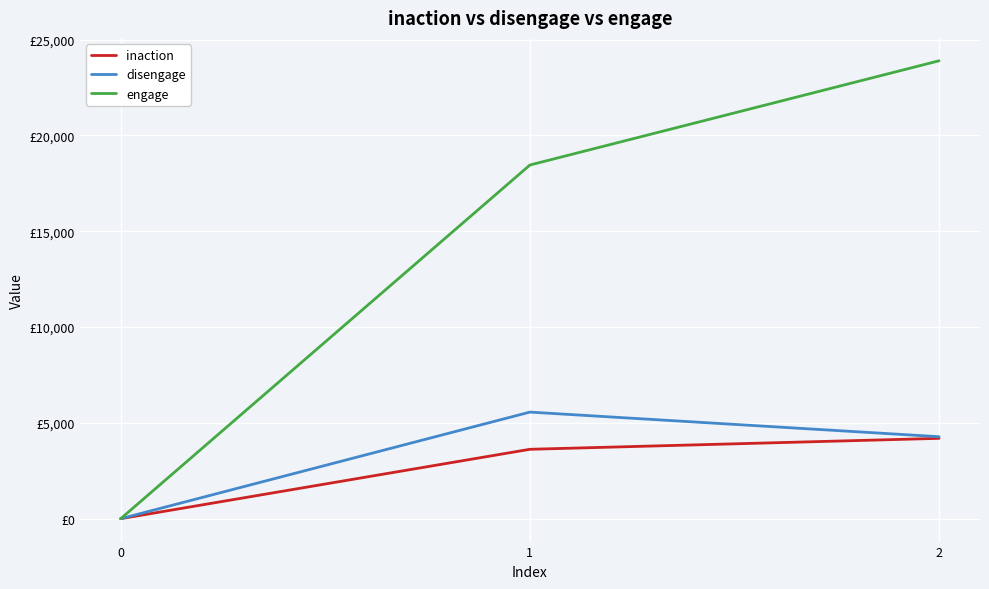

What are all the series names shown in the legend?

inaction, disengage, engage